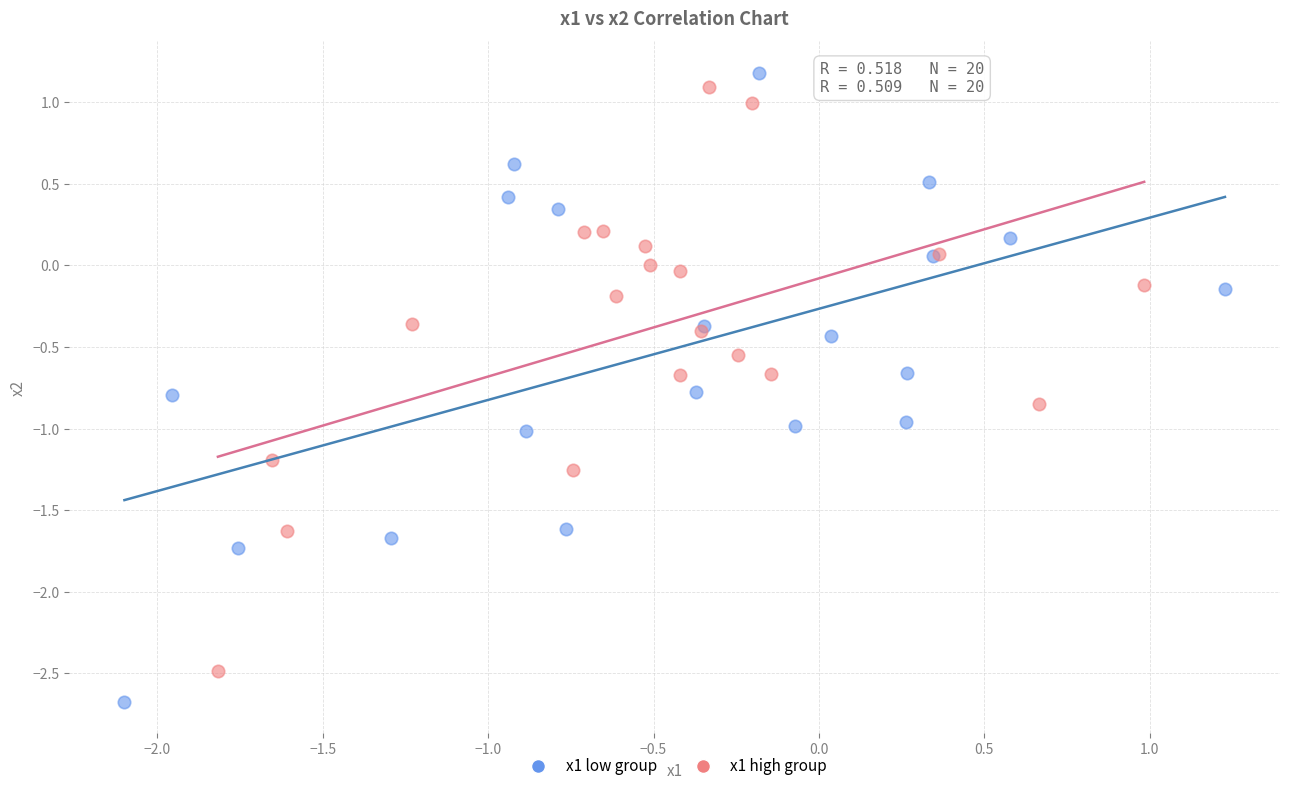

Which series reaches the maximum Y coordinate?

x1 low group